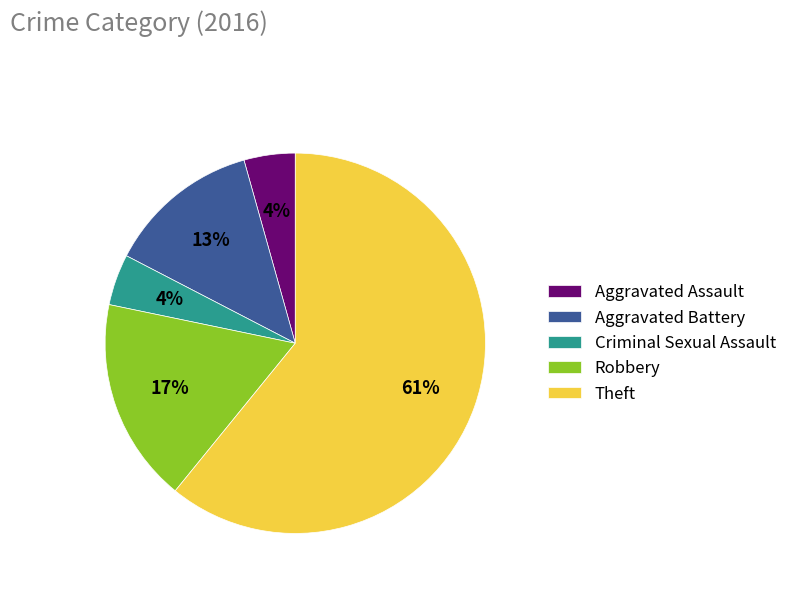

Is the sum of Theft and Aggravated Battery greater than half?

Yes